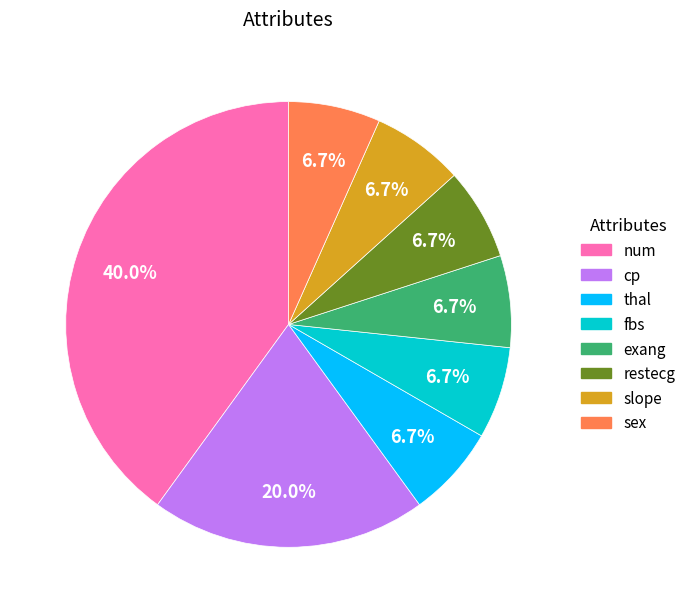

To the nearest percent, what is the average slice percentage?

12%